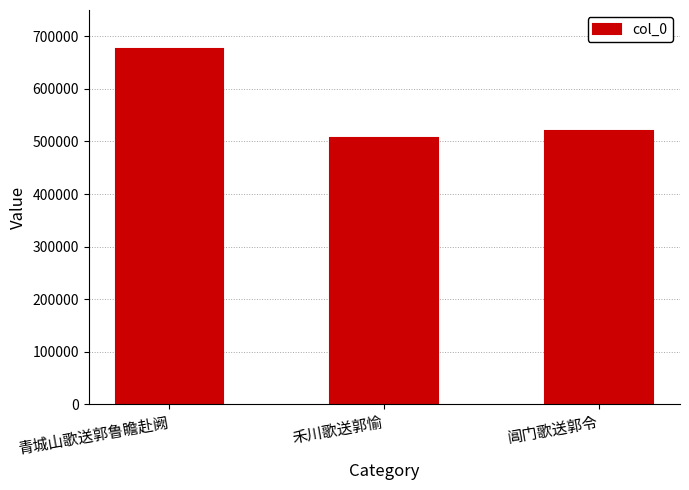

How many categories are shown in the chart?

3